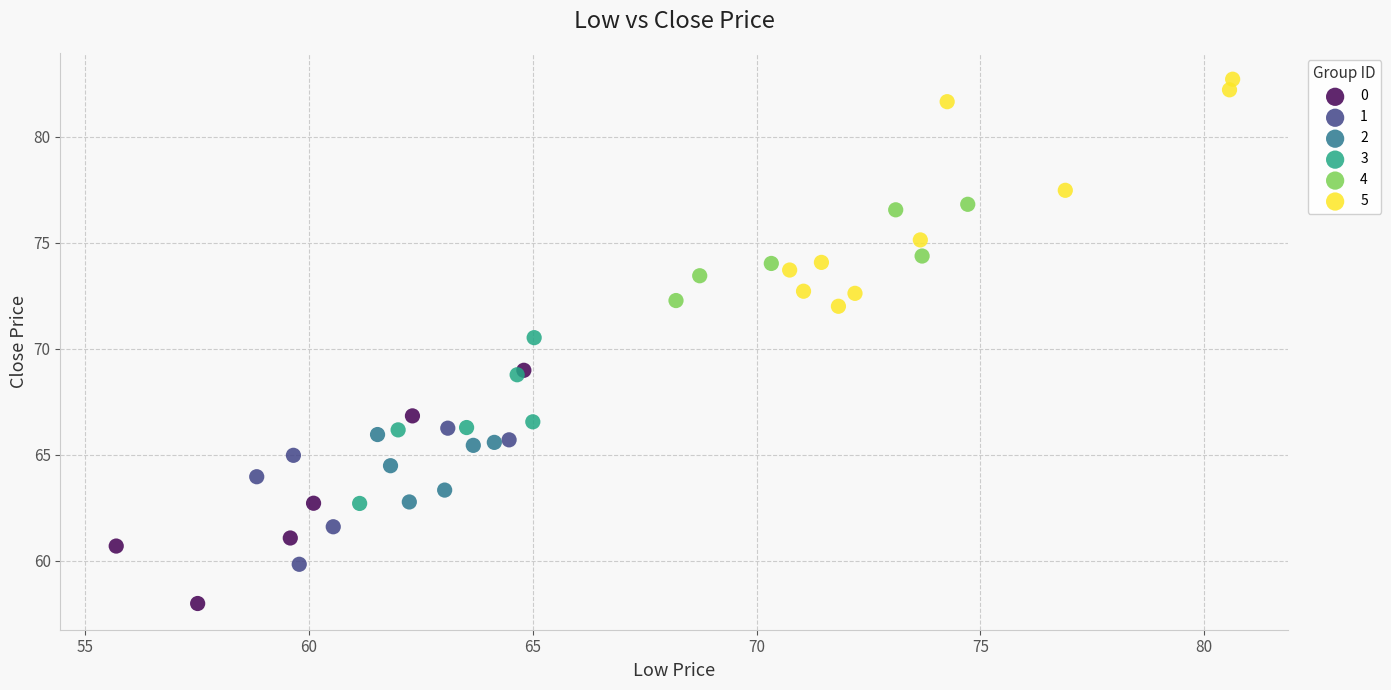

Which series contains the highest Y value?

5